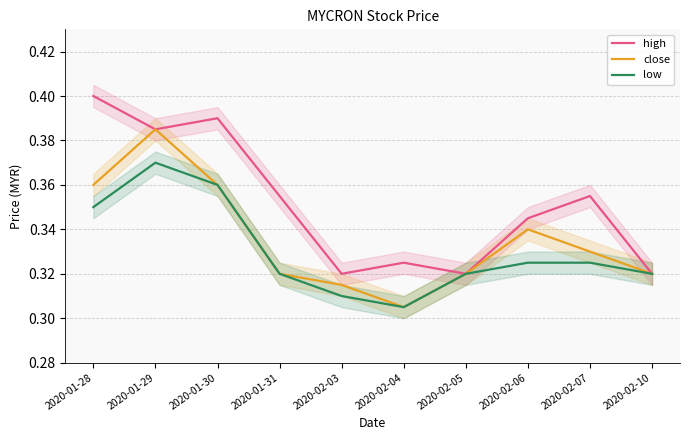

True or false: low and high intersect in this chart.

False